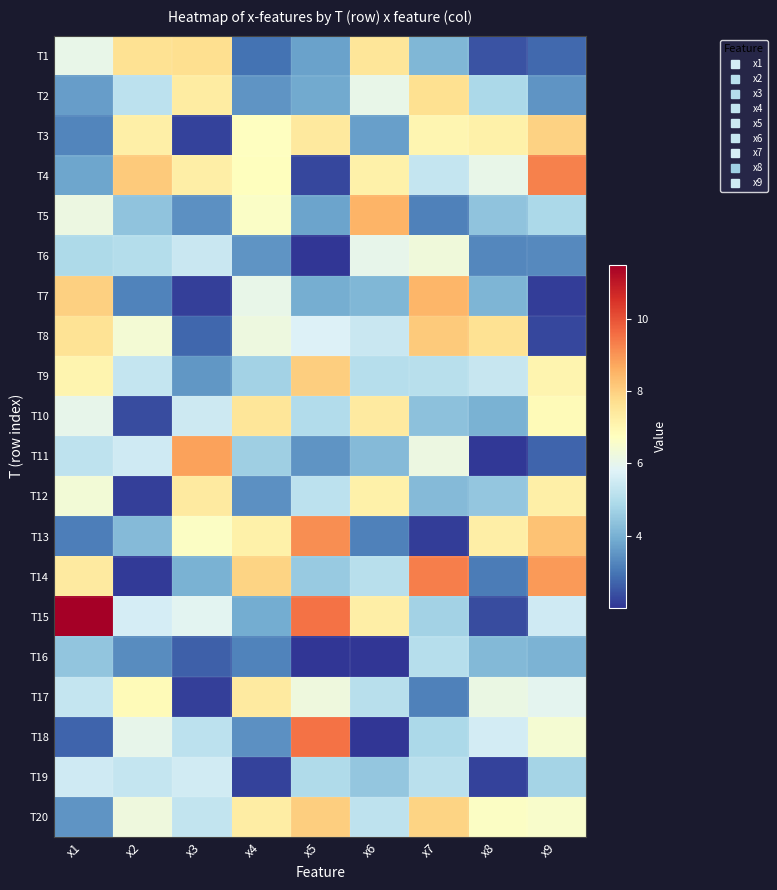

Reading left to right, extract all data points from this chart.

T1: x1=6.1	x2=7.6	x3=7.7	x4=2.9	x5=3.7	x6=7.5	x7=4.1	x8=2.5	x9=2.8
T2: x1=3.6	x2=5.2	x3=7.3	x4=3.5	x5=3.9	x6=6.1	x7=7.6	x8=4.9	x9=3.5
T3: x1=3.3	x2=7.2	x3=2.2	x4=6.7	x5=7.4	x6=3.7	x7=7.0	x8=7.2	x9=8.0
T4: x1=3.8	x2=8.1	x3=7.3	x4=6.8	x5=2.3	x6=7.2	x7=5.3	x8=6.0	x9=9.3
T5: x1=6.2	x2=4.4	x3=3.5	x4=6.6	x5=3.8	x6=8.5	x7=3.2	x8=4.4	x9=4.9
T6: x1=4.9	x2=5.0	x3=5.4	x4=3.5	x5=2.0	x6=6.0	x7=6.3	x8=3.3	x9=3.3
T7: x1=8.0	x2=3.2	x3=2.2	x4=6.1	x5=3.9	x6=4.2	x7=8.5	x8=4.1	x9=2.1
T8: x1=7.6	x2=6.4	x3=2.8	x4=6.2	x5=5.8	x6=5.4	x7=8.1	x8=7.6	x9=2.3
T9: x1=7.0	x2=5.3	x3=3.5	x4=4.7	x5=8.0	x6=5.1	x7=5.1	x8=5.4	x9=7.1
T10: x1=6.0	x2=2.4	x3=5.5	x4=7.5	x5=5.0	x6=7.3	x7=4.4	x8=4.0	x9=6.9
T11: x1=5.2	x2=5.5	x3=8.8	x4=4.7	x5=3.5	x6=4.2	x7=6.2	x8=2.0	x9=2.7
T12: x1=6.4	x2=2.2	x3=7.4	x4=3.4	x5=5.2	x6=7.2	x7=4.2	x8=4.5	x9=7.2
T13: x1=3.2	x2=4.2	x3=6.7	x4=7.2	x5=9.1	x6=3.2	x7=2.1	x8=7.2	x9=8.2
T14: x1=7.4	x2=2.1	x3=4.0	x4=7.9	x5=4.5	x6=5.1	x7=9.3	x8=3.1	x9=8.9
T15: x1=11.5	x2=5.6	x3=5.9	x4=3.9	x5=9.5	x6=7.3	x7=4.7	x8=2.4	x9=5.5
T16: x1=4.4	x2=3.4	x3=2.7	x4=3.2	x5=2.0	x6=2.0	x7=5.1	x8=4.2	x9=4.0
T17: x1=5.3	x2=6.9	x3=2.2	x4=7.3	x5=6.3	x6=5.1	x7=3.2	x8=6.2	x9=6.0
T18: x1=2.7	x2=6.0	x3=5.2	x4=3.4	x5=9.5	x6=2.0	x7=4.9	x8=5.6	x9=6.4
T19: x1=5.5	x2=5.3	x3=5.5	x4=2.2	x5=5.0	x6=4.5	x7=5.2	x8=2.2	x9=4.8
T20: x1=3.5	x2=6.2	x3=5.3	x4=7.3	x5=8.0	x6=5.2	x7=7.9	x8=6.7	x9=6.5